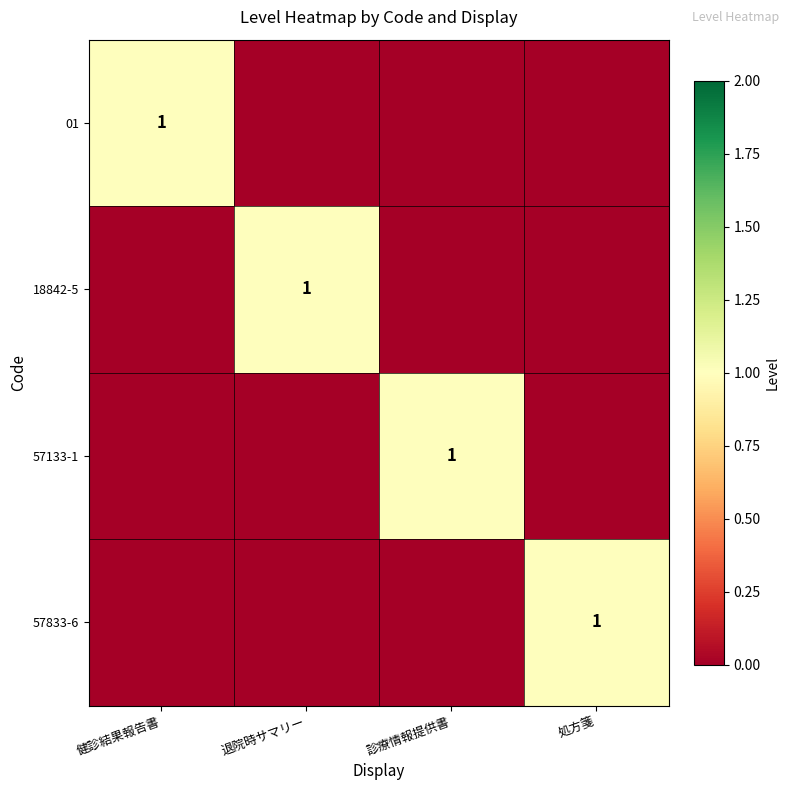

The value of 57833-6 at 処方箋 is 2. True or false?

False